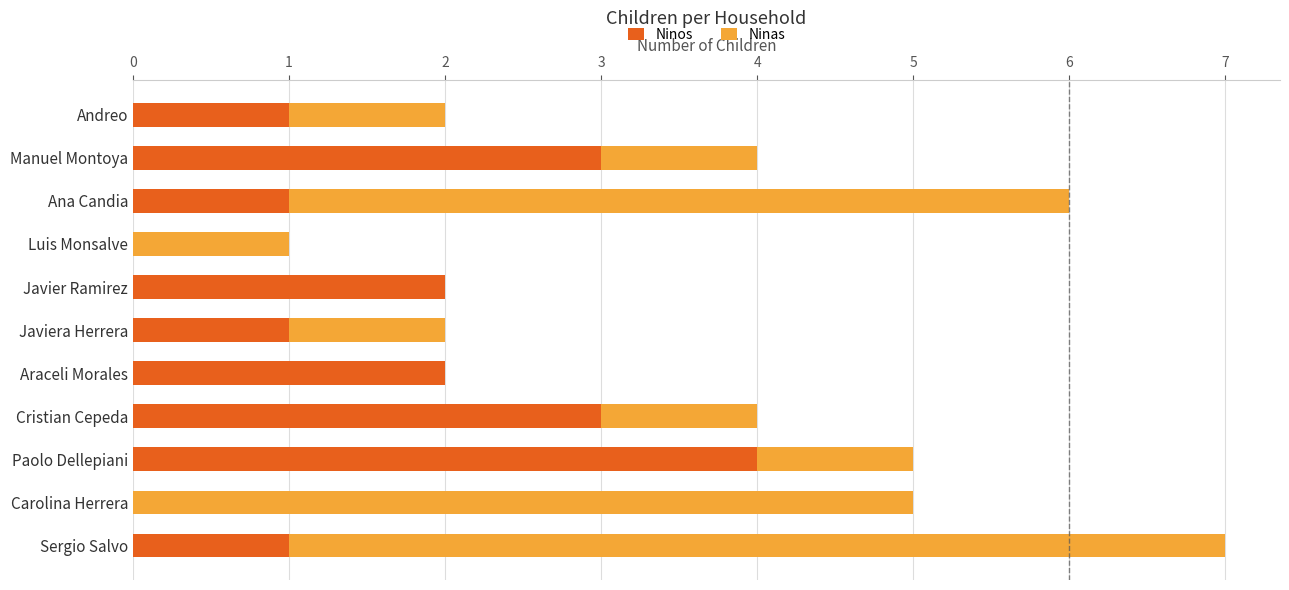

Is it true that Ninos equals 0 at Sergio Salvo?

False